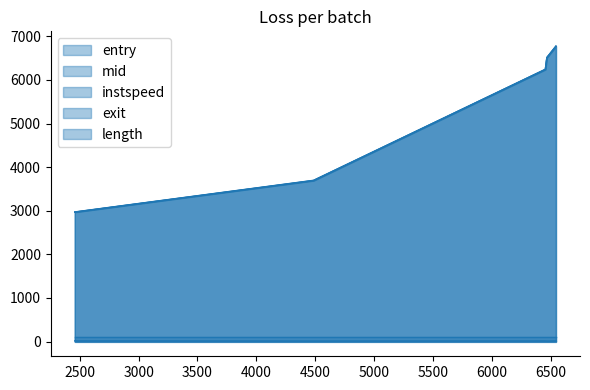

Where is instspeed nearest to the value 13?

4487.0